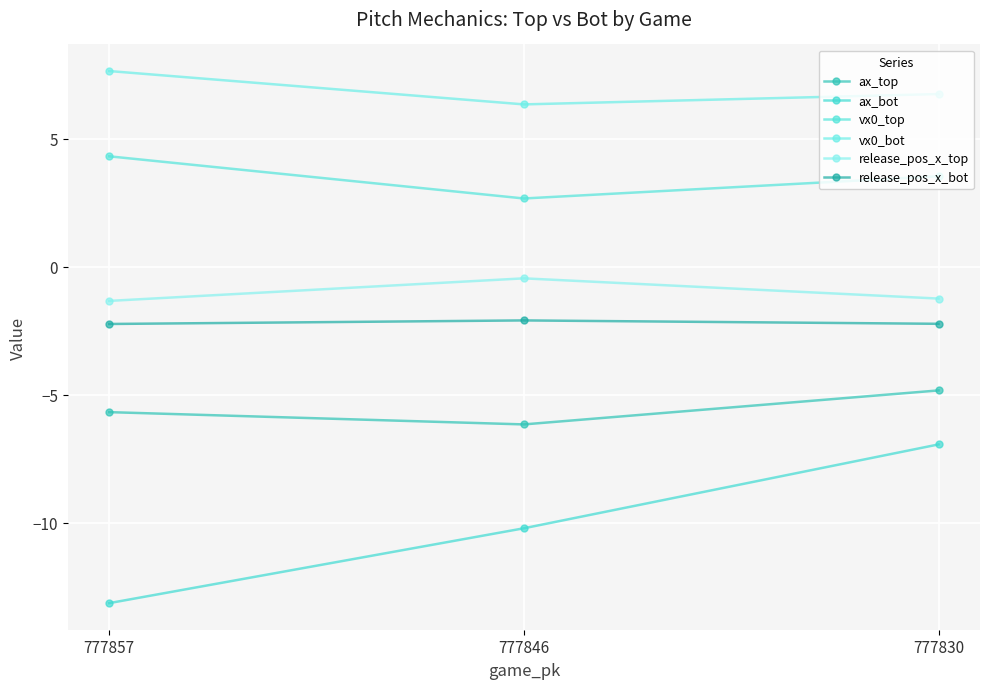

Which category has the highest value across all series?

777857